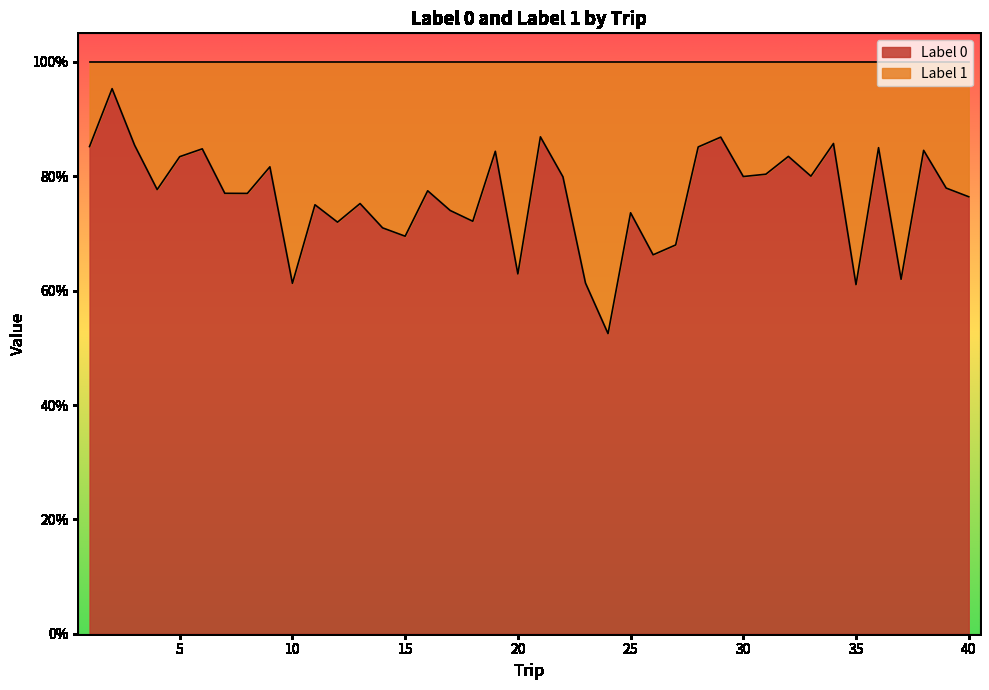

Is it true that the value at 16 is 0.4?

False